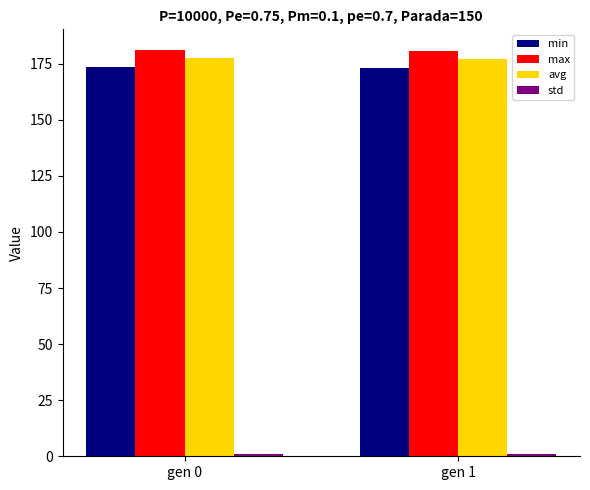

The value of max at gen 0 is 181.2. True or false?

True